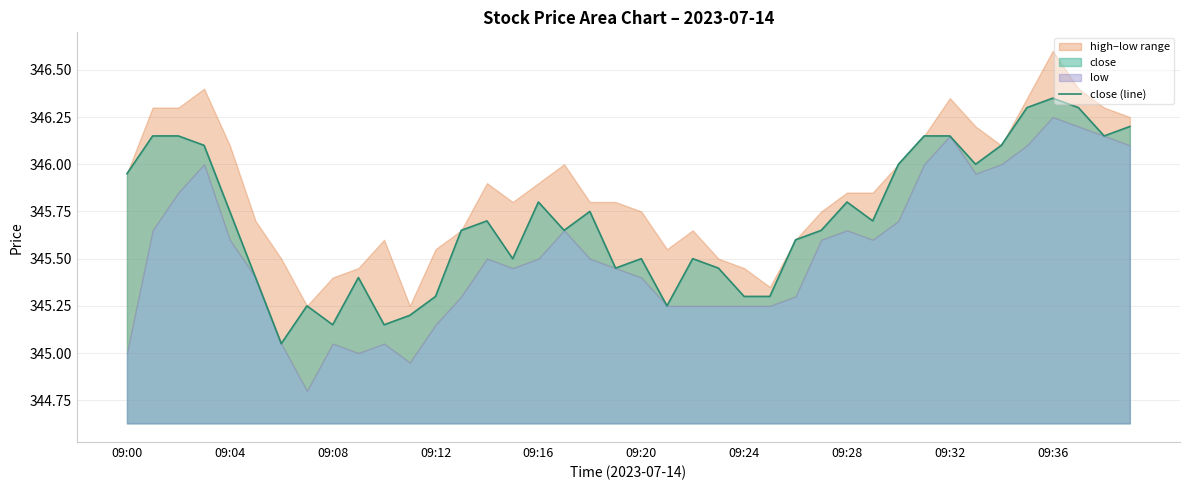

What is the average value?

345.7